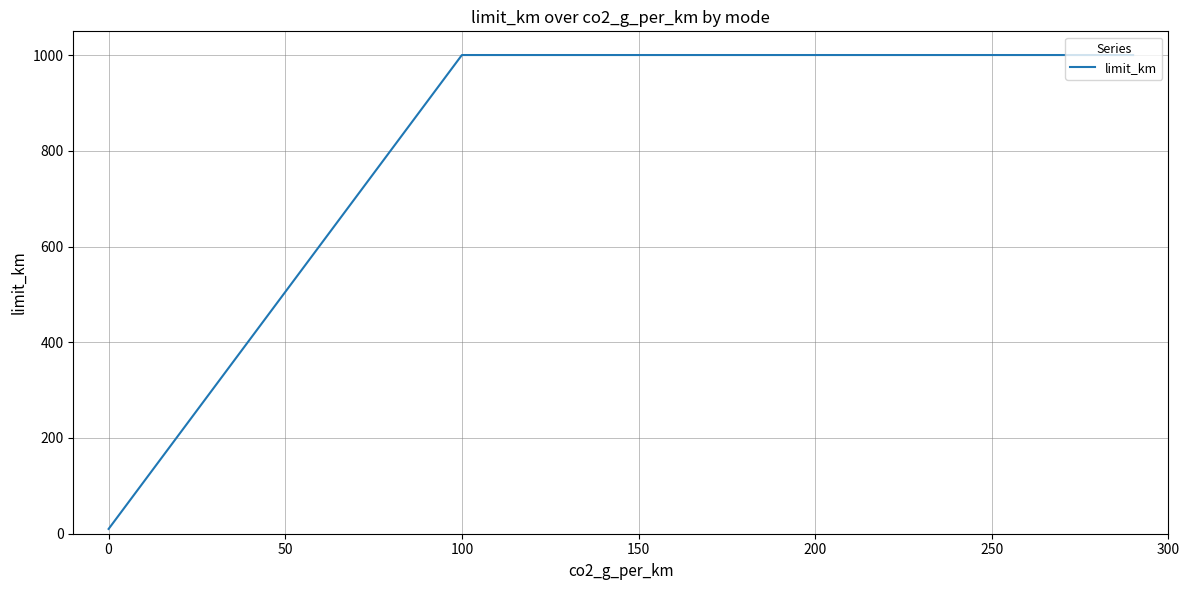

What is the label of the 3rd point from the left?

50